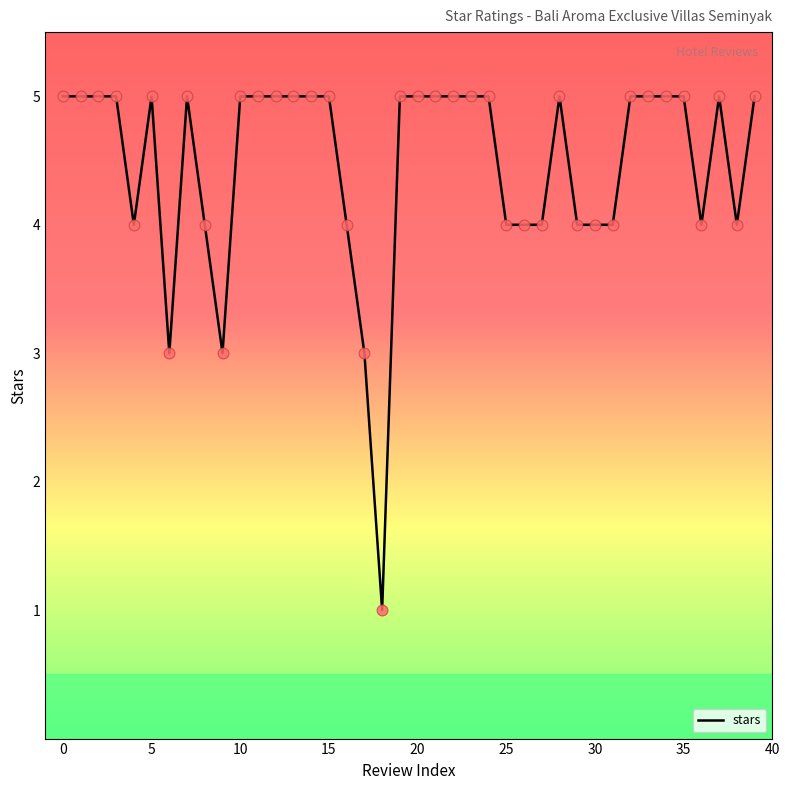

What is the difference between the maximum and minimum values?

4